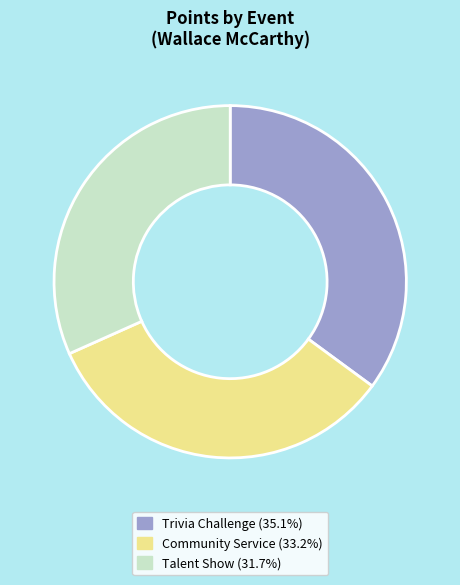

Which slice is the smallest?

Talent Show